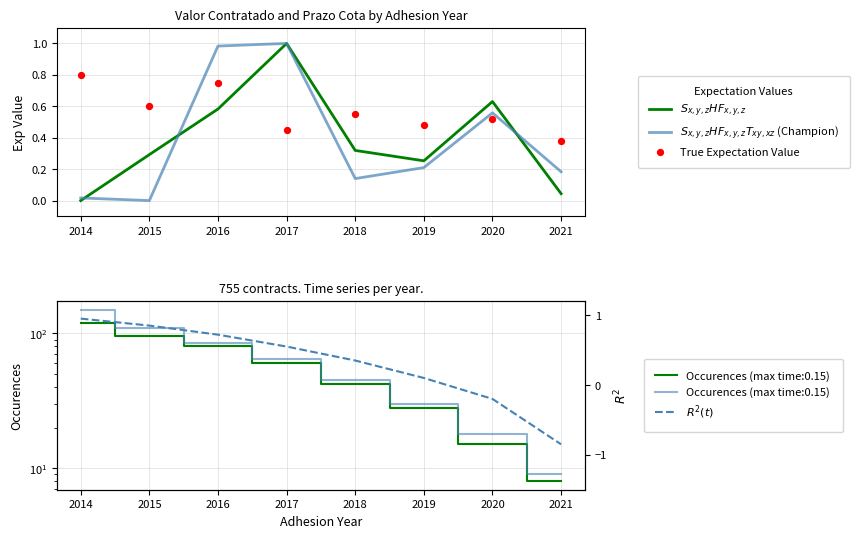

Which series reaches the maximum Y coordinate?

$S_{x,y,z}HF_{x,y,z}$